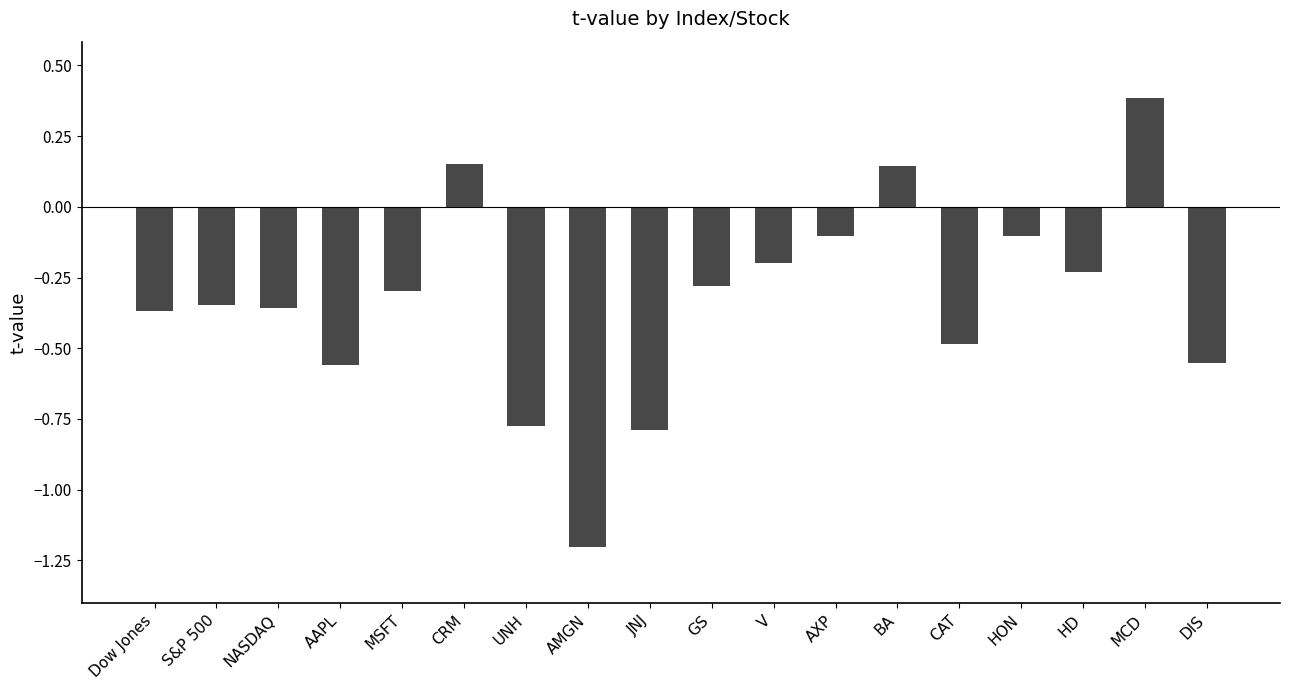

What is the difference between the values at AXP and CAT?

0.4